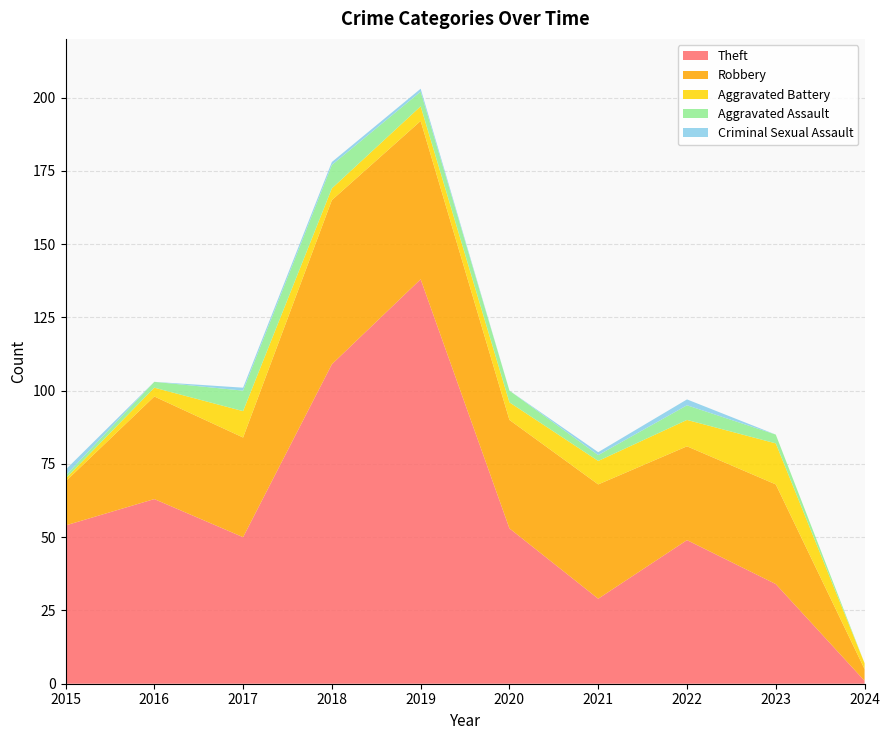

Reading right to left, list all the values displayed in this chart.

Theft: 2024=1	2023=34	2022=49	2021=29	2020=53	2019=138	2018=109	2017=50	2016=63	2015=54
Robbery: 2024=4	2023=34	2022=32	2021=39	2020=37	2019=54	2018=56	2017=34	2016=35	2015=15
Aggravated Battery: 2024=2	2023=14	2022=9	2021=8	2020=6	2019=5	2018=4	2017=9	2016=3	2015=1
Aggravated Assault: 2024=0	2023=3	2022=5	2021=2	2020=4	2019=5	2018=8	2017=7	2016=2	2015=1
Criminal Sexual Assault: 2024=0	2023=0	2022=2	2021=1	2020=0	2019=1	2018=1	2017=1	2016=0	2015=2